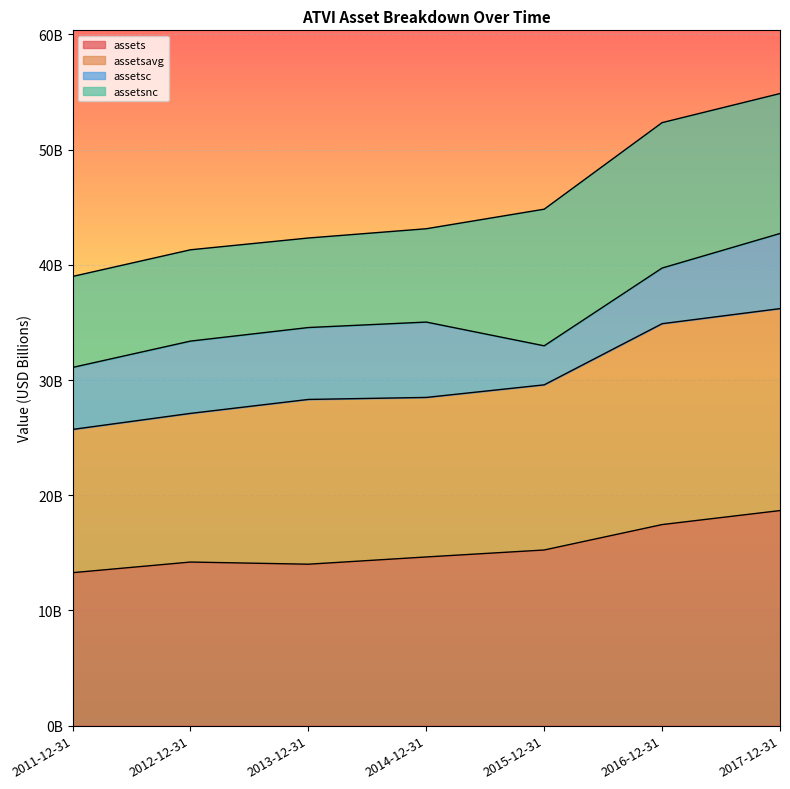

True or false: assets has more than 1 interior local peaks.

False